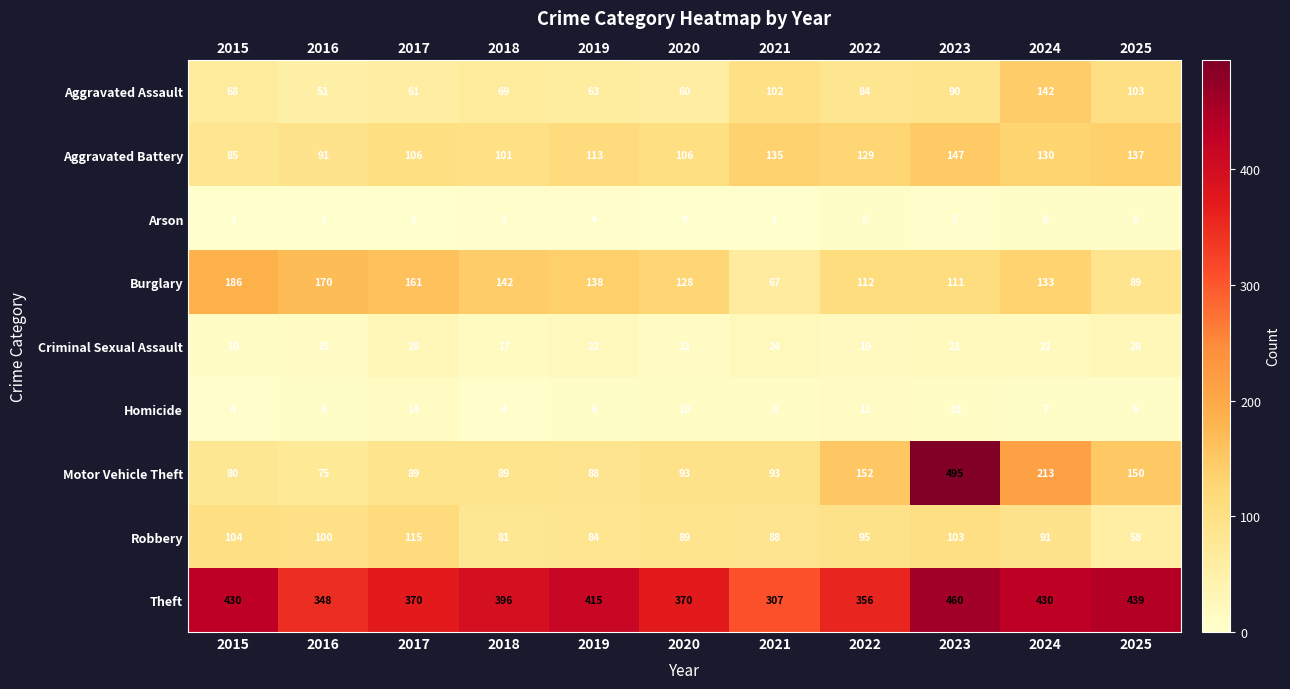

Count the number of data series in this chart.

9